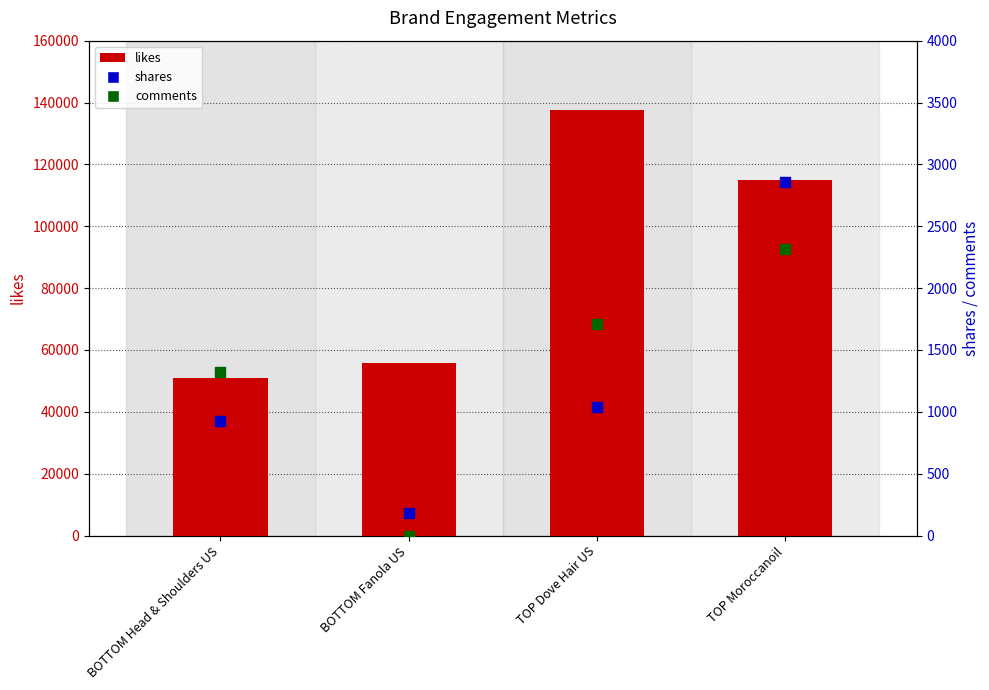

Which series reaches the maximum Y coordinate?

likes